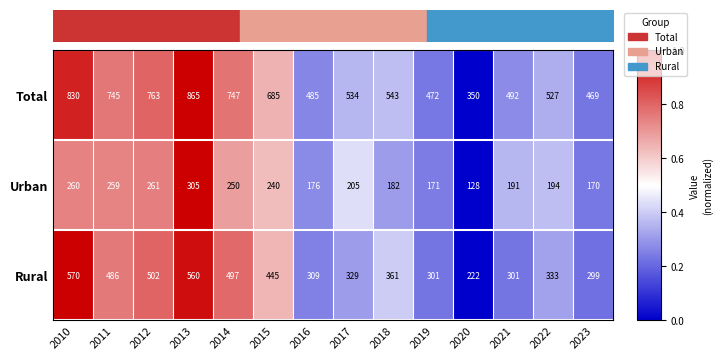

Count the number of data series in this chart.

3